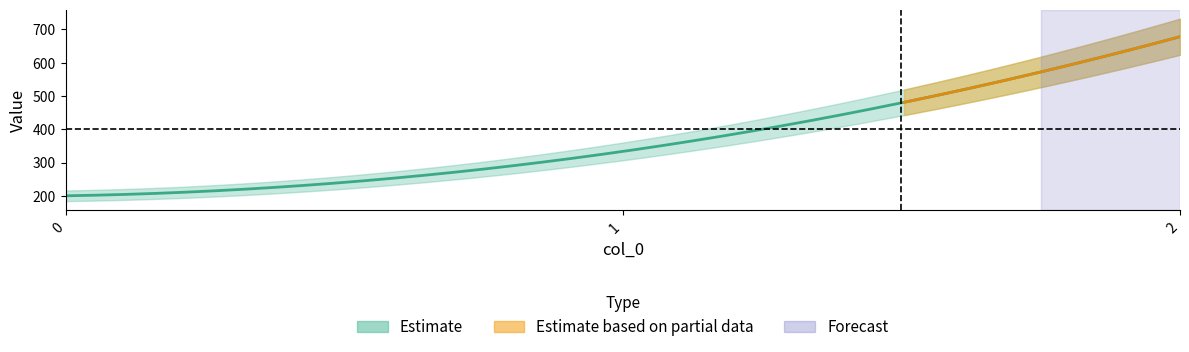

Rank the categories by 0 value from lowest to highest.

0, 1, 2